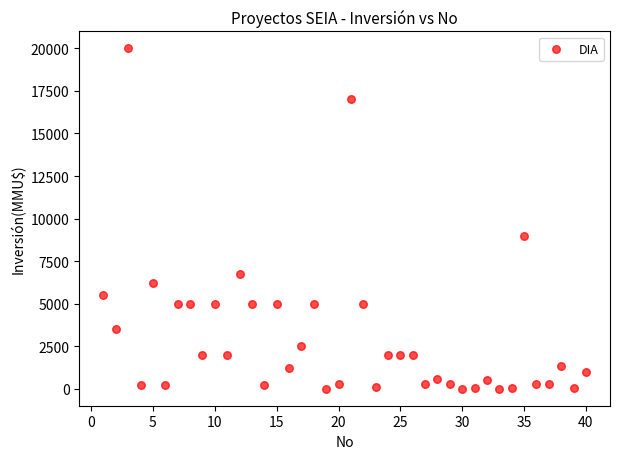

What is the range of X values (max minus min)?

39